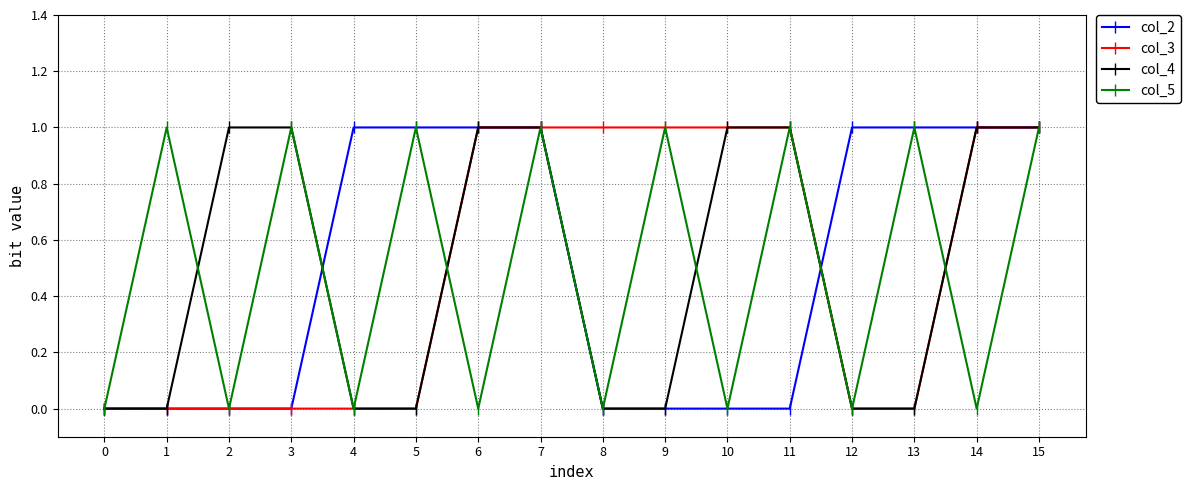

What is the value of the col_5 point at the 12th from the left?

1